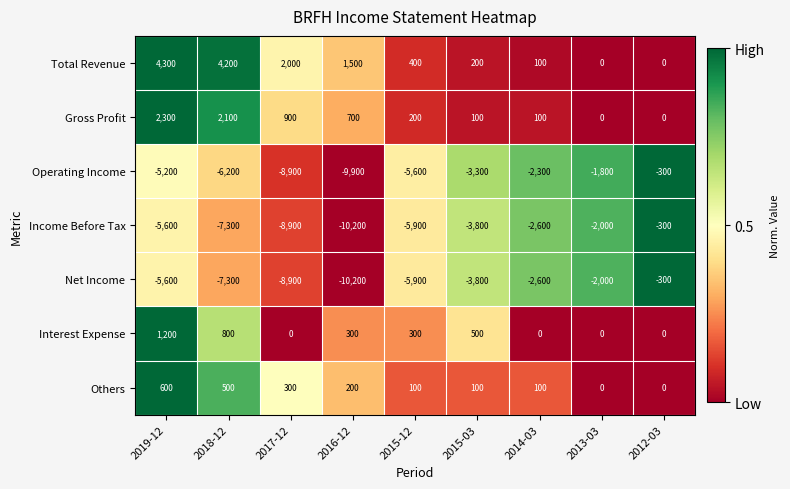

What is the spread (max minus min) of values at 2014-03?

2700